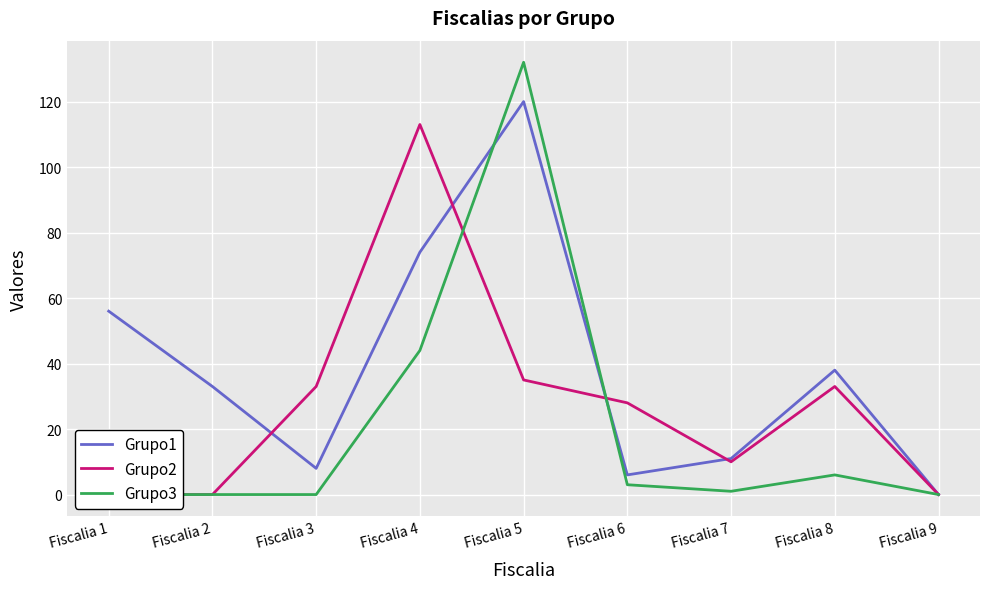

Is the value of Grupo1 at Fiscalia 2 greater than the value of Grupo2 at Fiscalia 7?

Yes